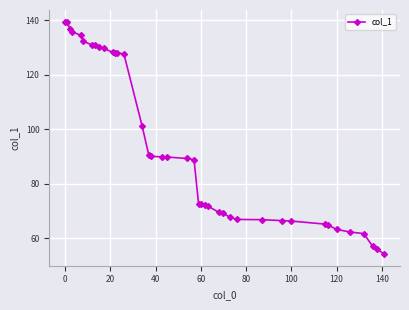

How many series are shown in this chart?

1